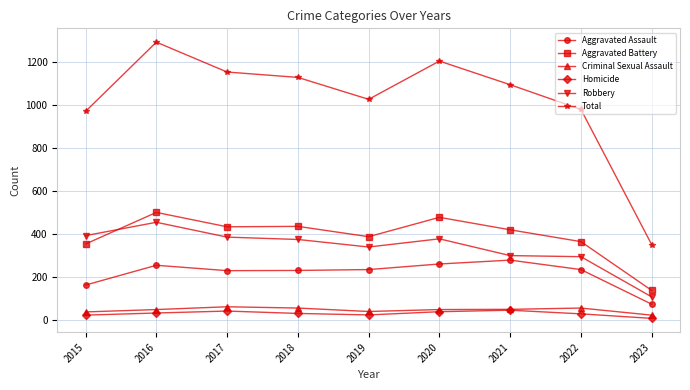

At 2022, list the series in order from largest to smallest.

Total, Aggravated Battery, Robbery, Aggravated Assault, Criminal Sexual Assault, Homicide